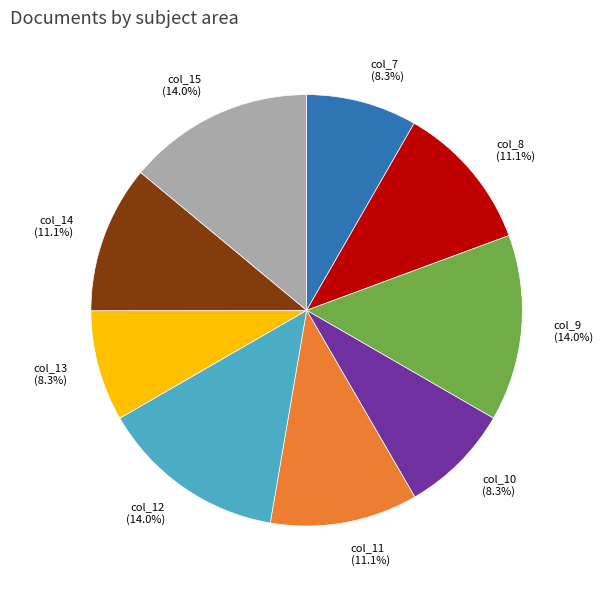

To the nearest percent, what is the combined percentage of col_11 and col_7?

19%